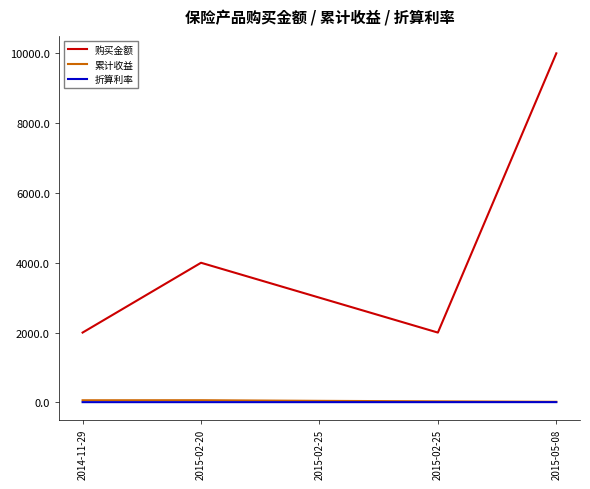

Does the chart display data point markers on the line(s)?

No